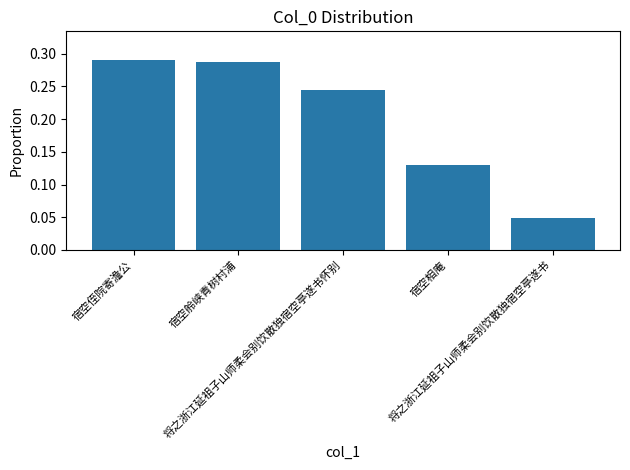

What is the label of the 1st bar from the left?

宿空侄院寄澹公